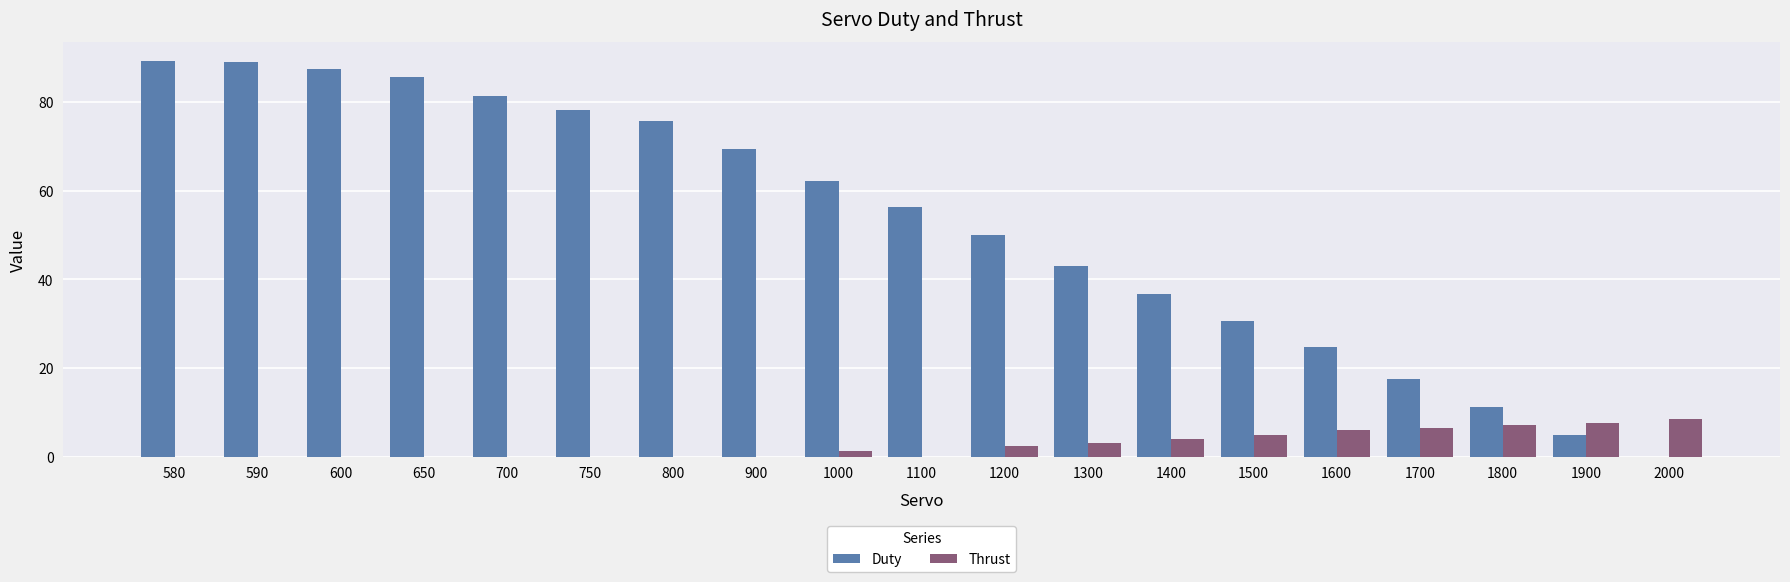

What is the sum of all Thrust values?

51.2